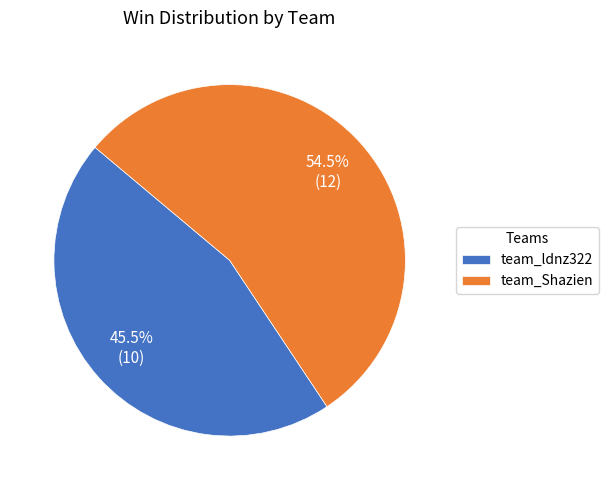

Rank the categories by value from highest to lowest.

team_Shazien, team_ldnz322